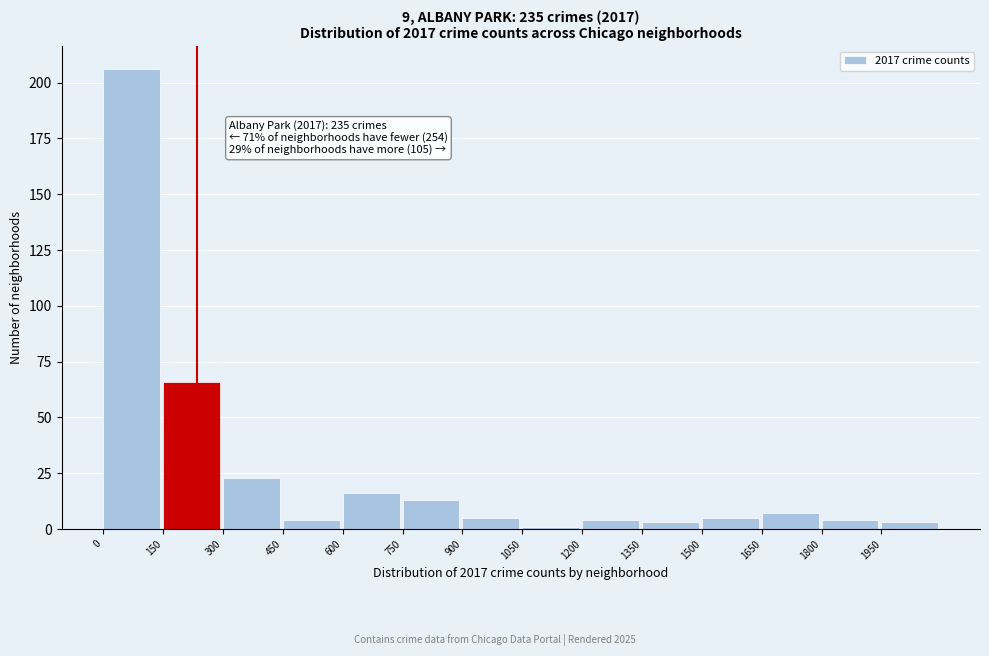

Over which range of the x-axis is the bar tallest?

0 to 150